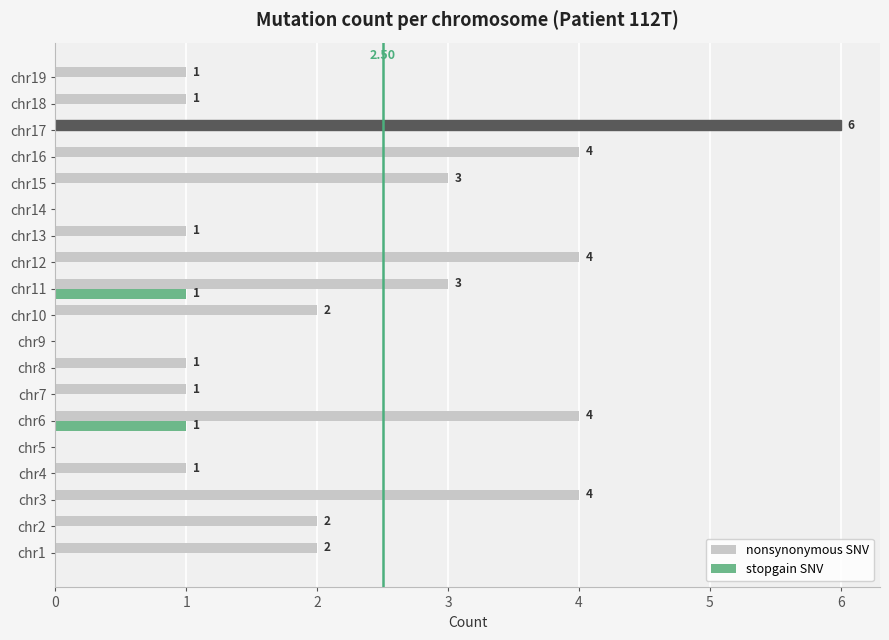

Which series changed the most between chr4 and chr17?

nonsynonymous SNV